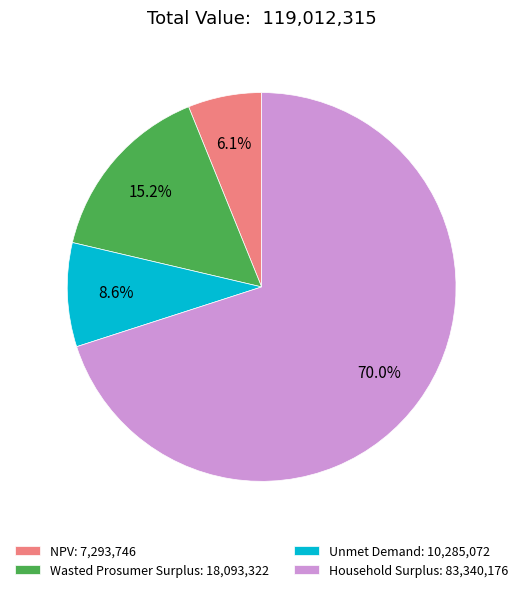

Which slice is the smallest?

NPV